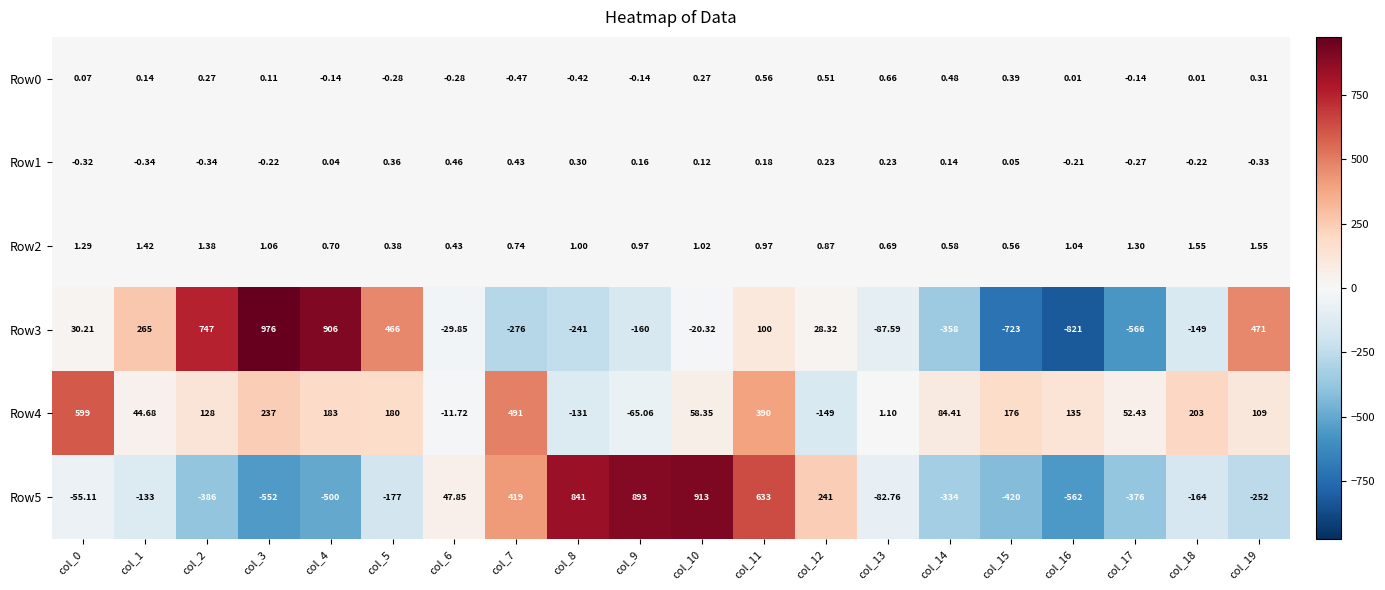

Is the value of Row1 at col_12 greater than the value of Row2 at col_8?

No